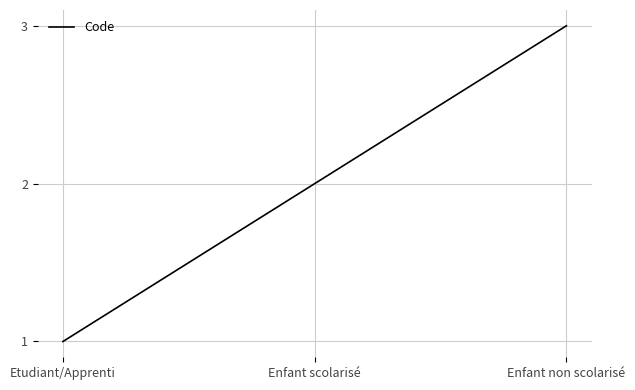

Does the chart have visible grid lines?

Yes